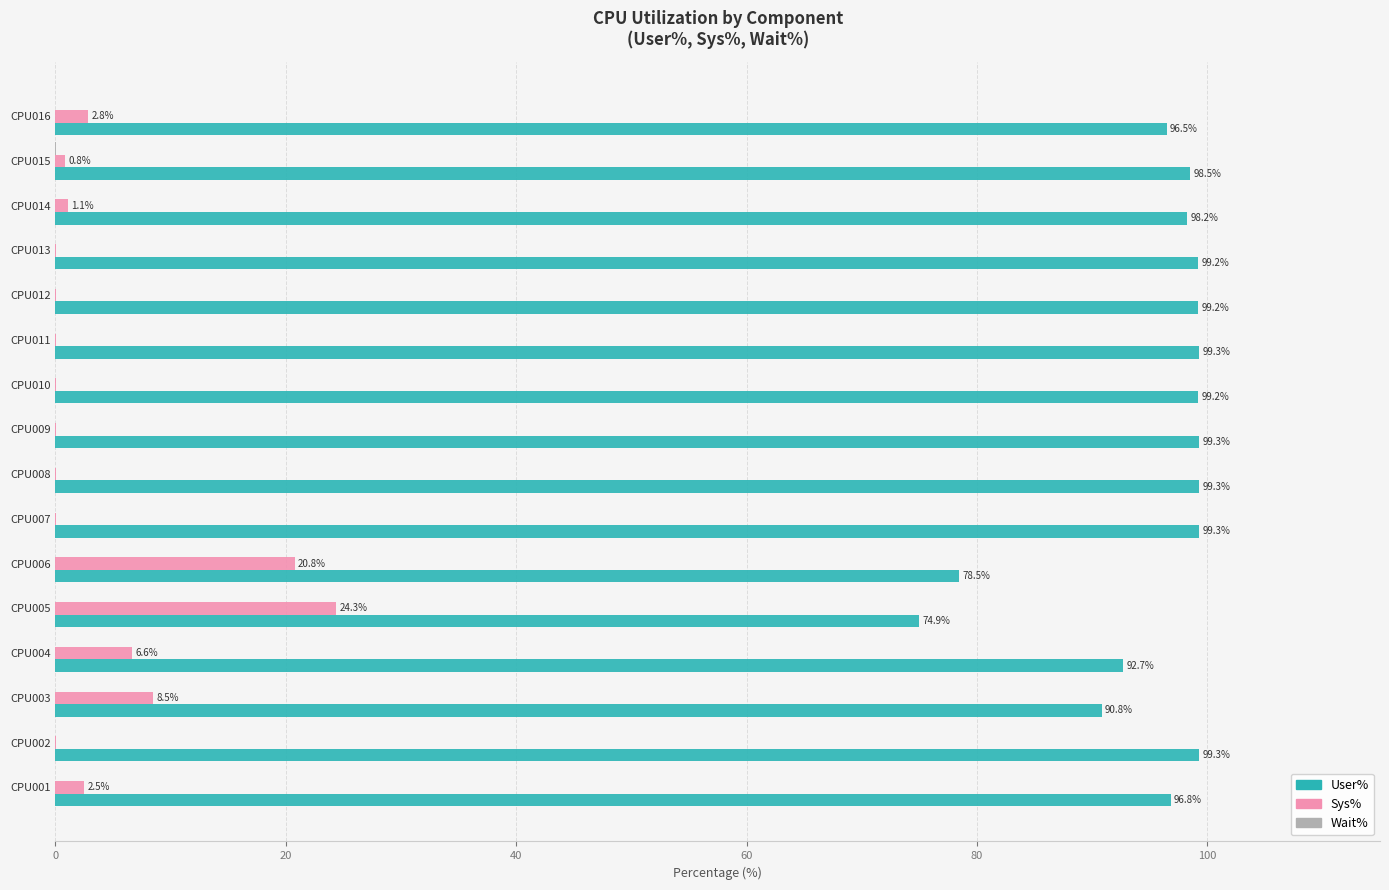

Where is Sys% nearest to the value 12?

CPU003